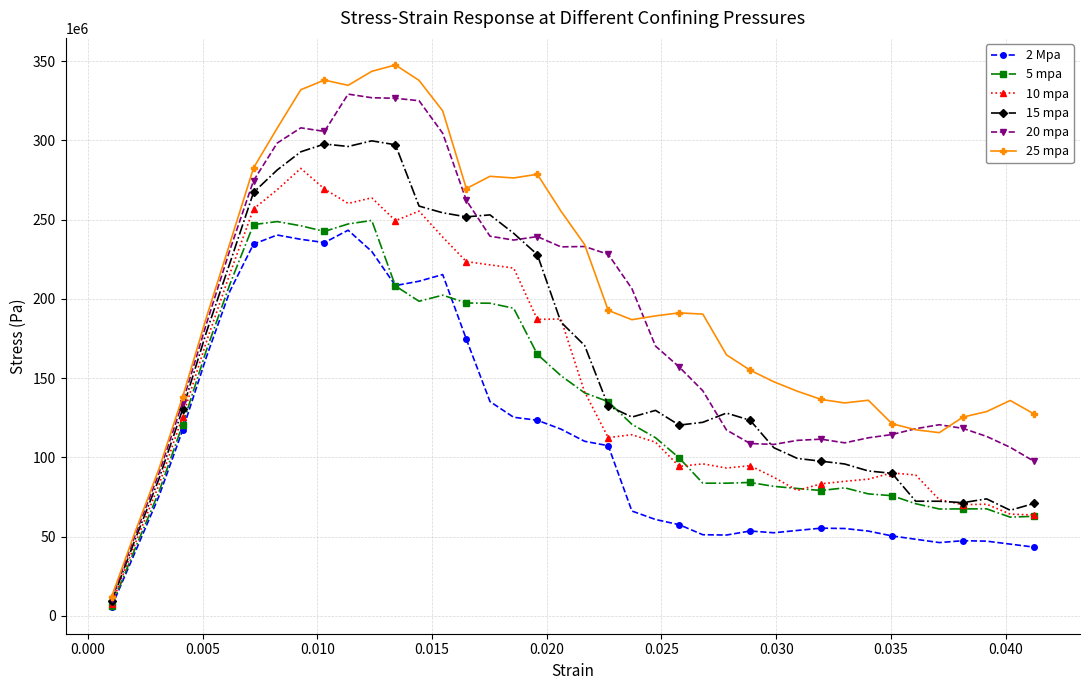

Which series has the widest spread of values?

25 mpa